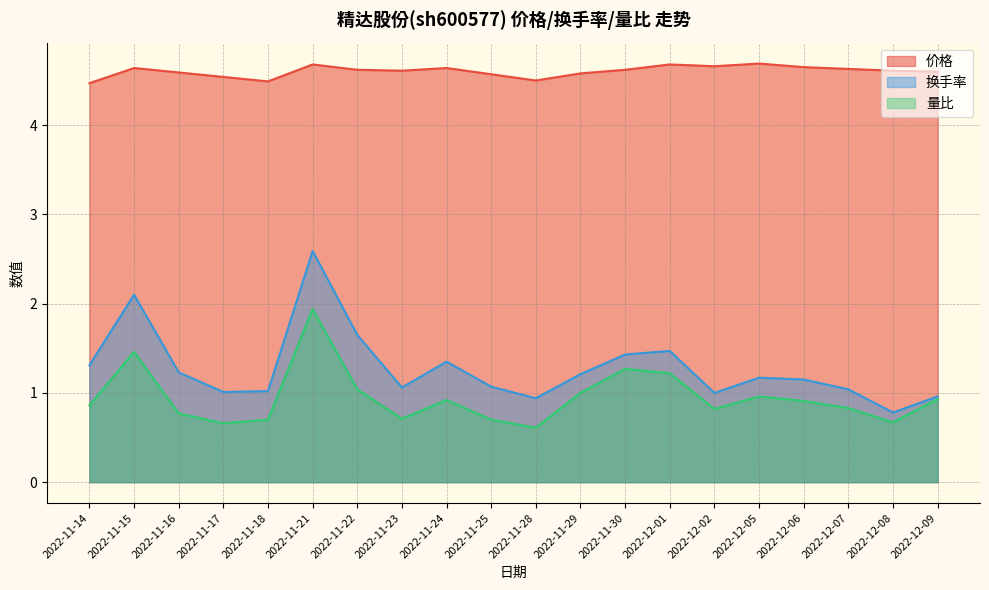

Does the chart display data point markers on the line(s)?

No